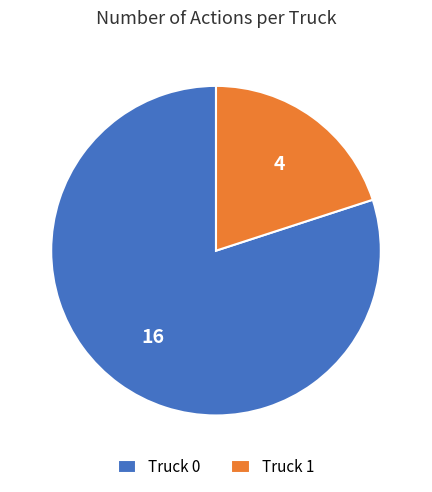

Rank the categories by value from lowest to highest.

Truck 1, Truck 0